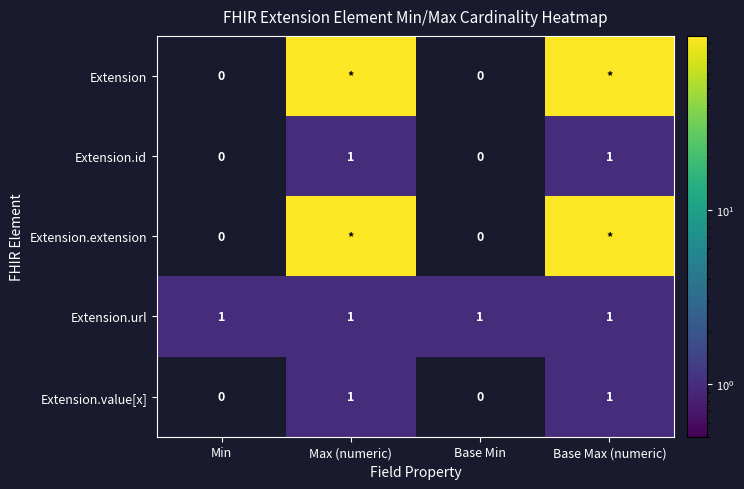

The value of Extension.id at Max (numeric) is 1. True or false?

True